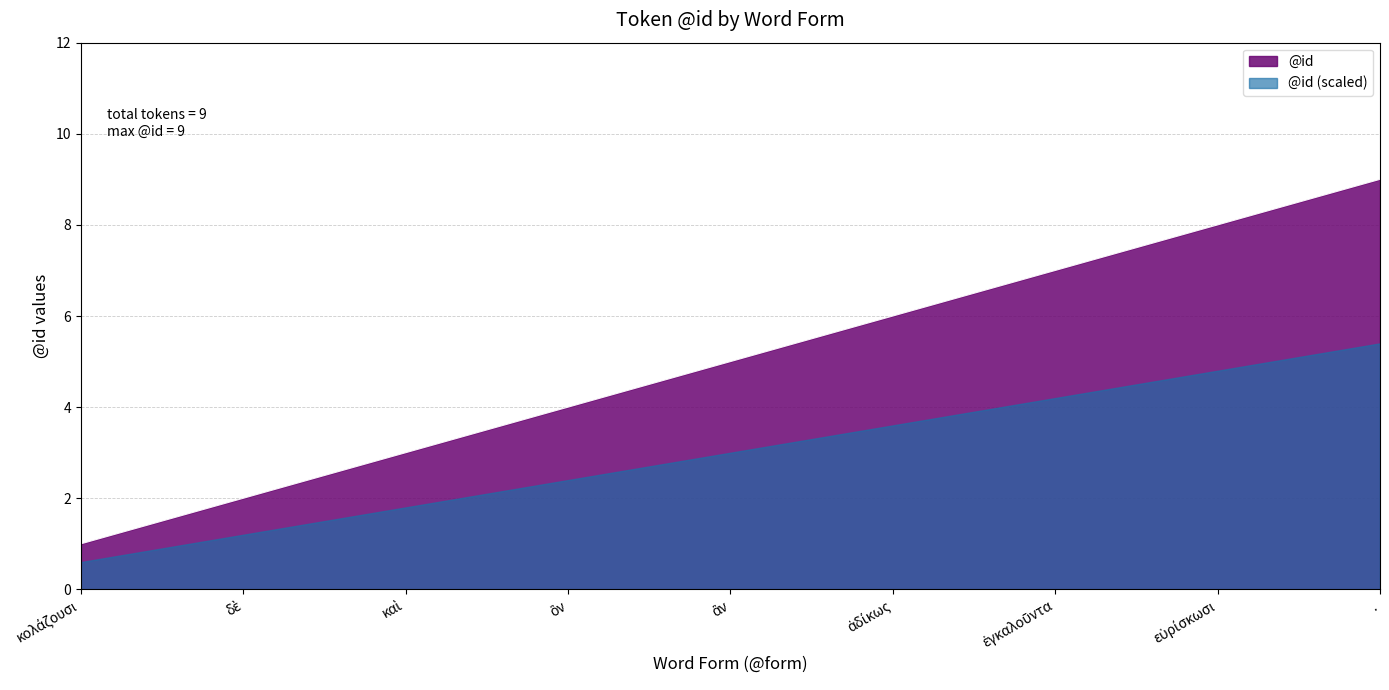

Rank the categories by value from highest to lowest.

., εὑρίσκωσι, ἐγκαλοῦντα, ἀδίκως, ἂν, ὃν, καὶ, δὲ, κολάζουσι